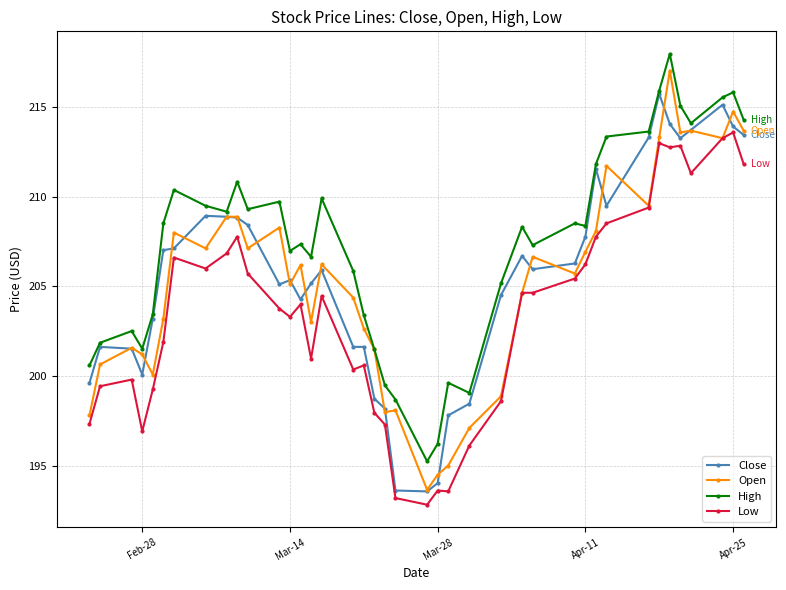

What is the smallest value displayed?

192.9